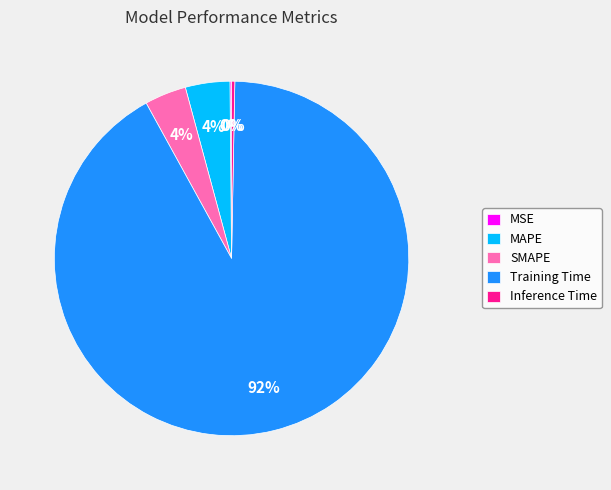

What is the largest slice in the pie chart?

Training Time